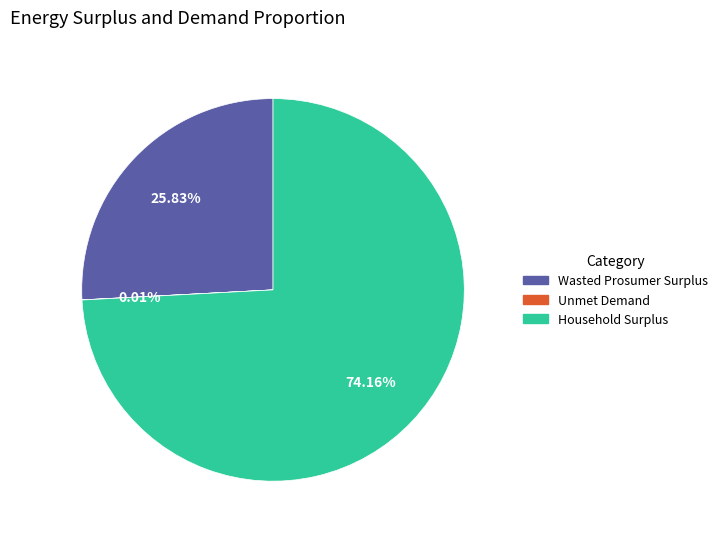

Which slice represents more than half of the pie?

Household Surplus